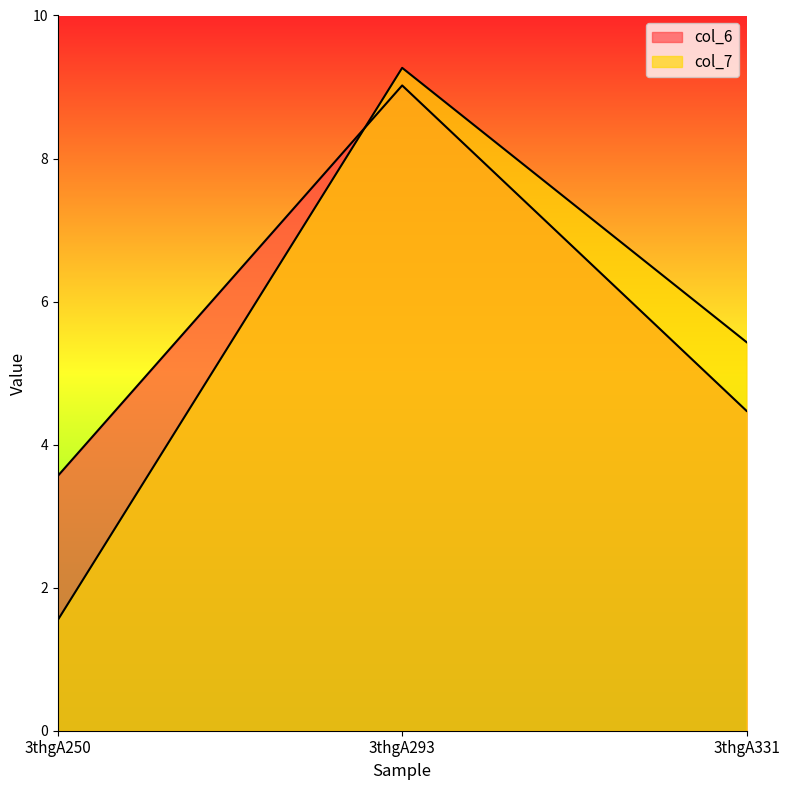

Which series has the widest spread of values?

col_7